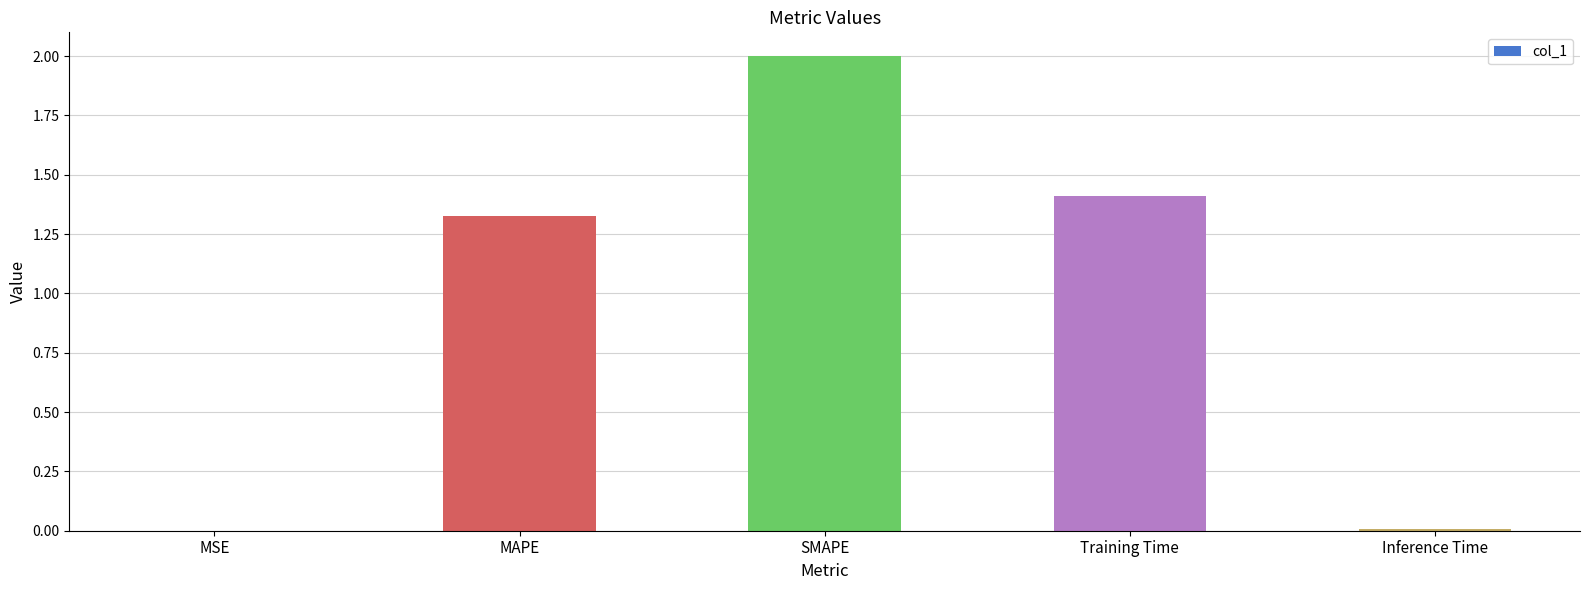

What is the ratio of the value at Training Time to the value at MAPE?

1.1